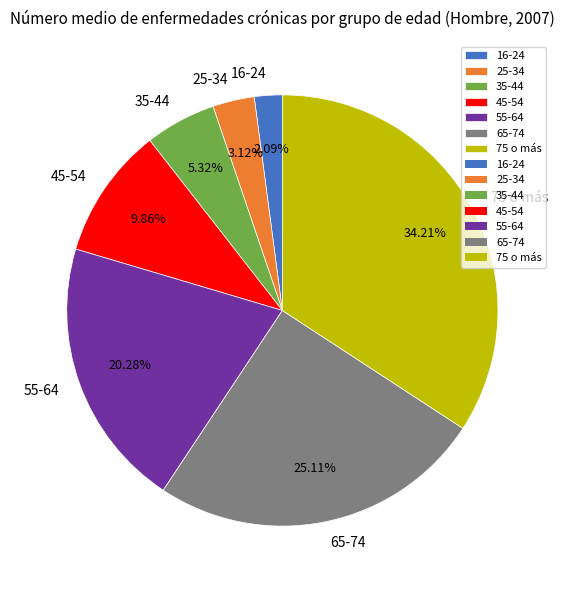

How many segments does this pie chart have?

7